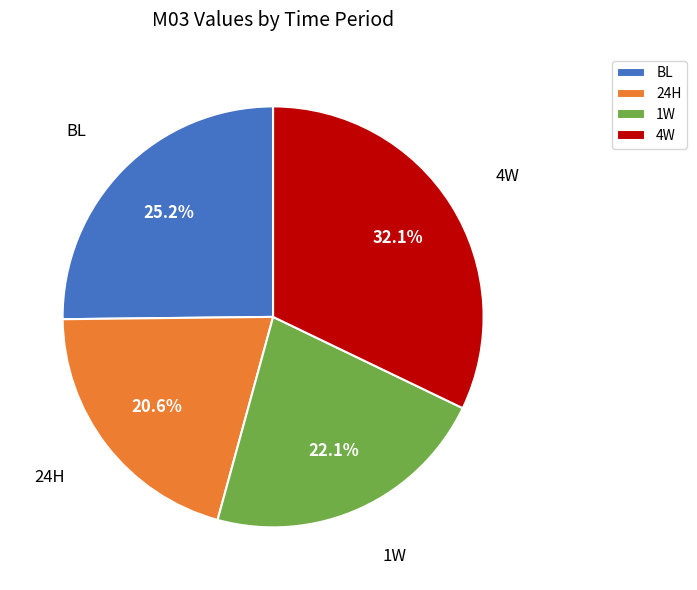

To the nearest percent, what percentage of the pie is 1W?

22%